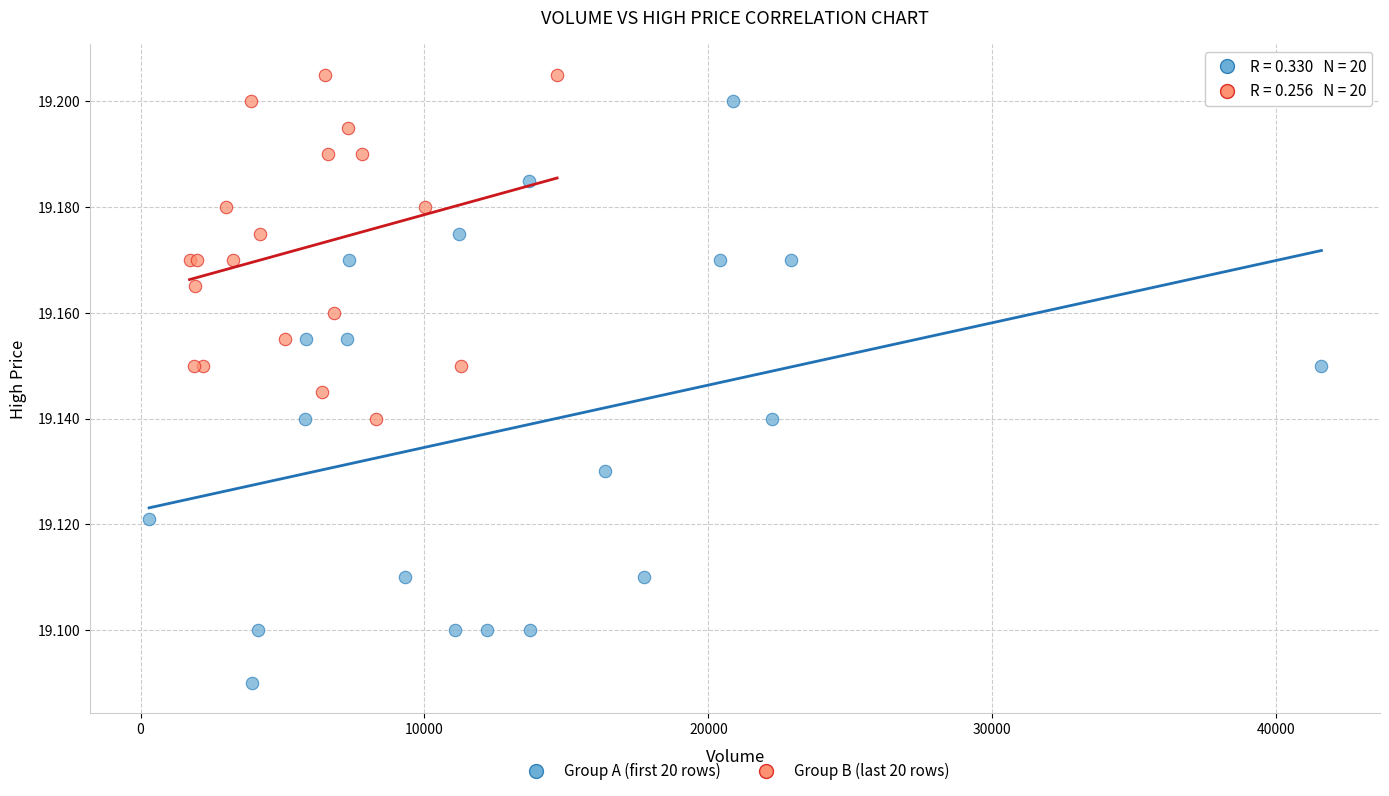

Which series reaches the minimum Y coordinate?

Group A (first 20 rows)